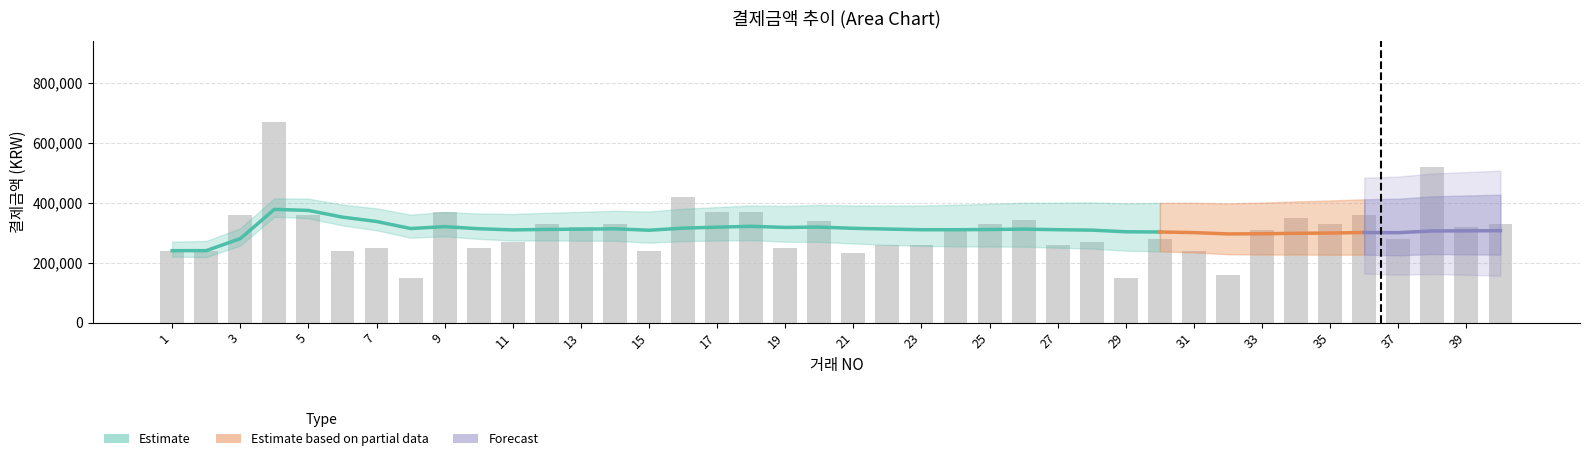

The chart shows a value of 320000 at 39. True or false?

True